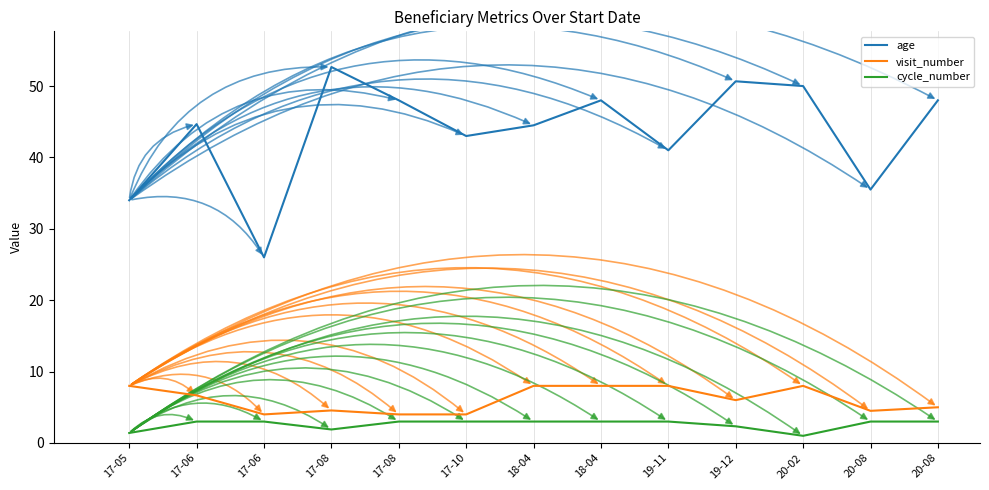

Which series changed the most between 18-04 and 20-02?

age